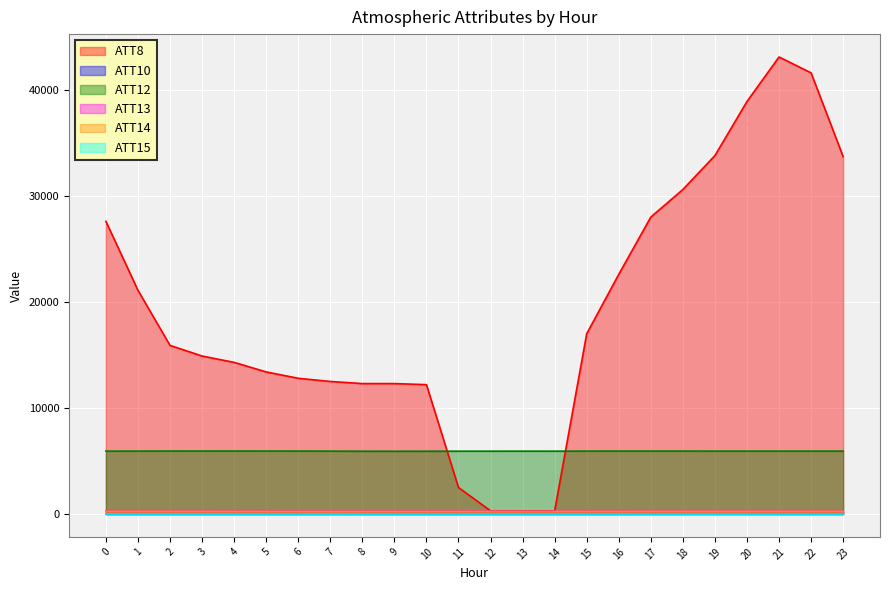

In ATT15, how many points are higher than both neighbors (excluding endpoints)?

6